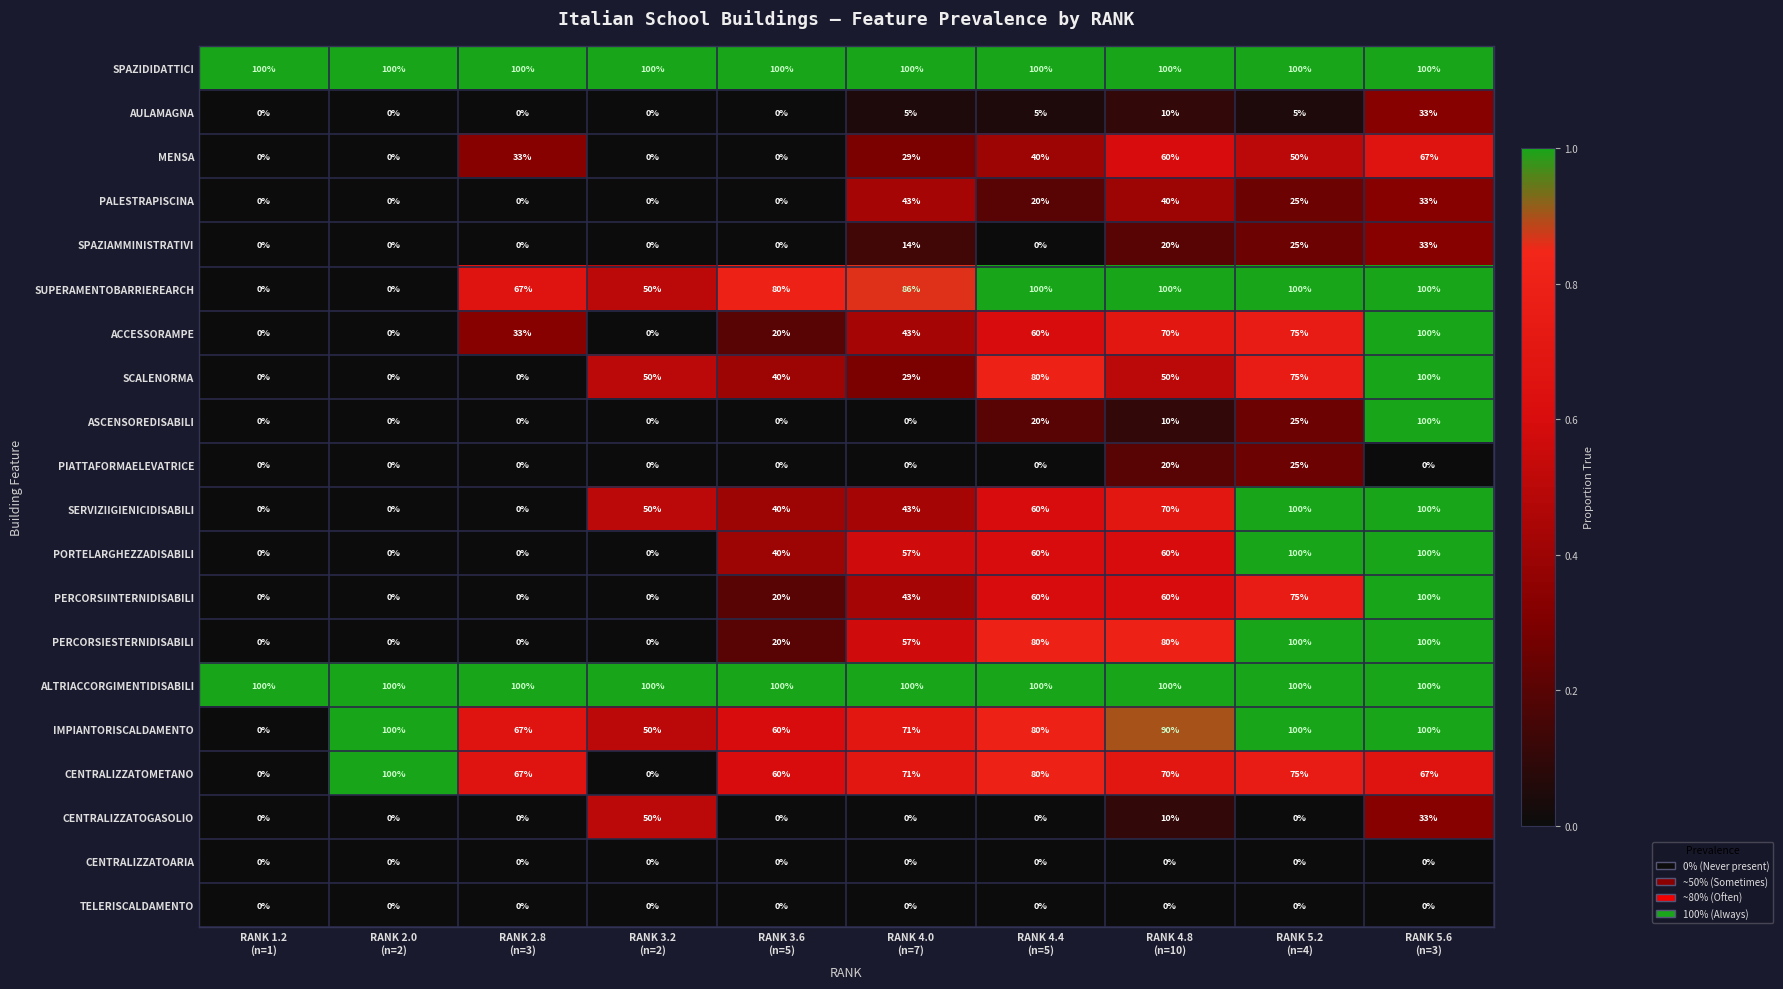

What is the maximum value for PERCORSIESTERNIDISABILI?

100